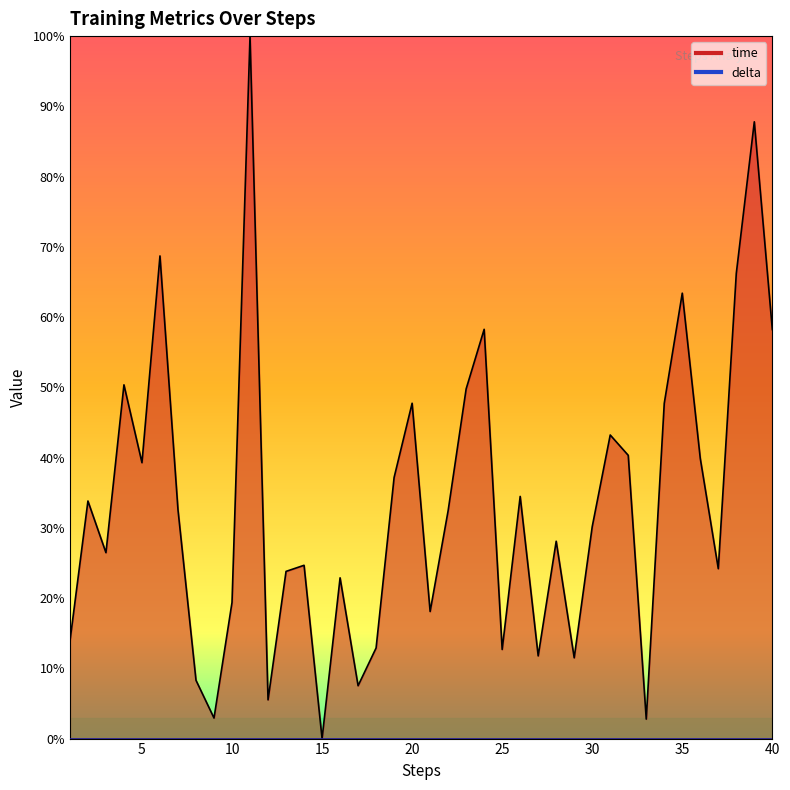

What is the value of the 29th point from the left?

0.1